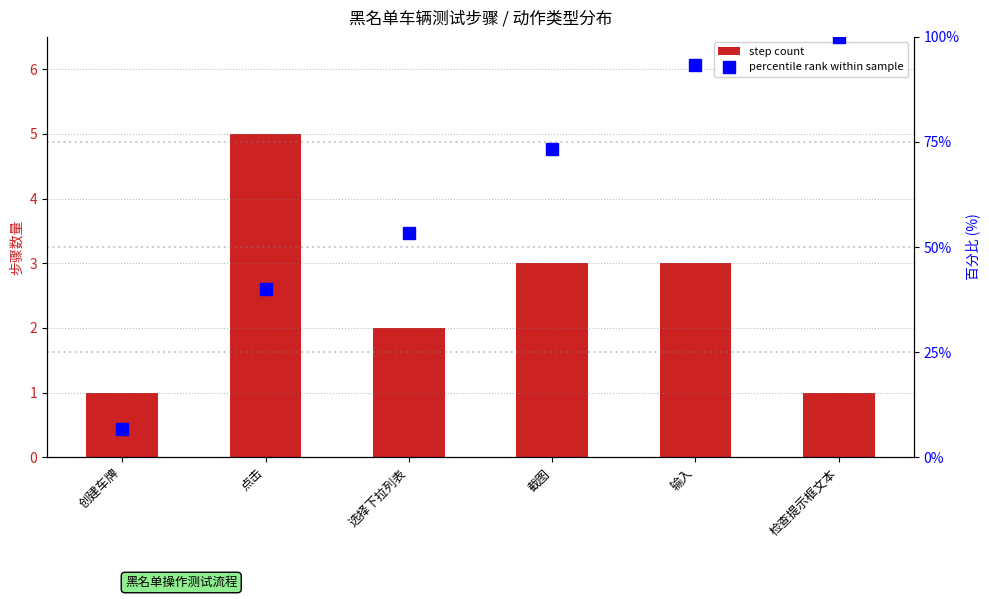

True or false: step count has a value of 1.6 at 创建车牌.

False